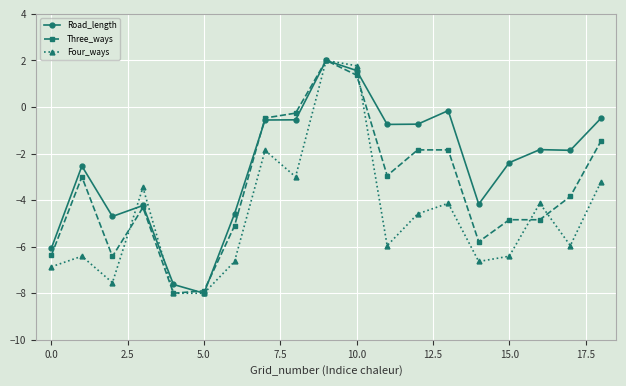

List the series in order of their overall mean, highest first.

Road_length, Three_ways, Four_ways